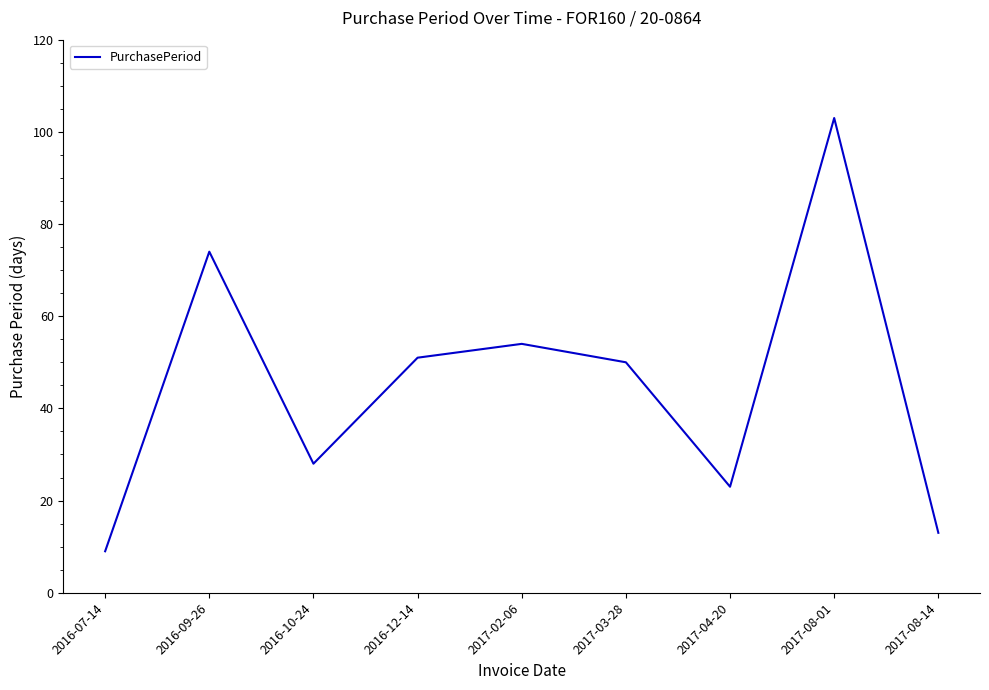

What position from the left is 2017-04-20?

7